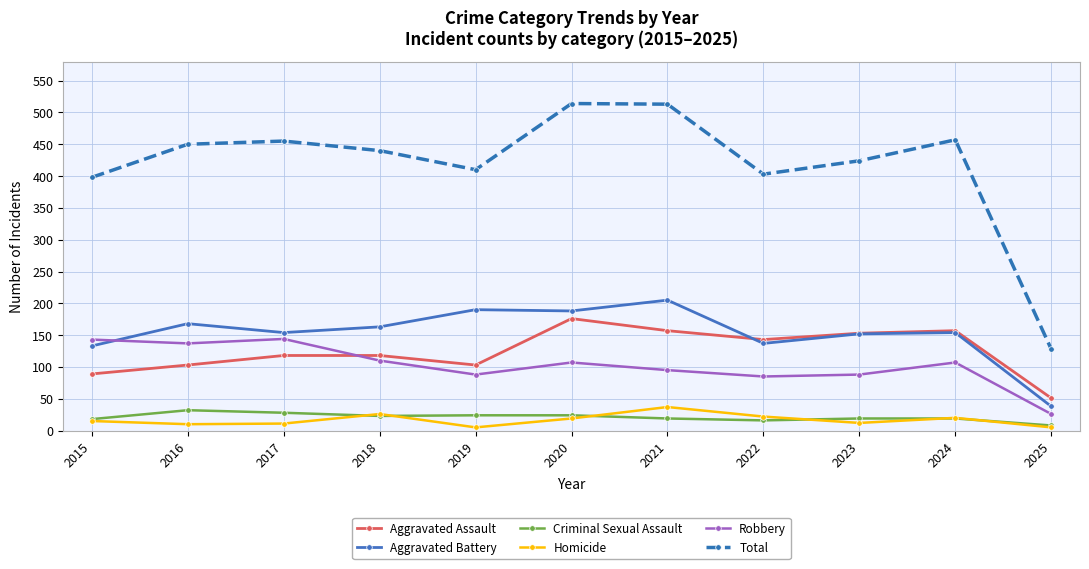

How many lines are shown in the chart?

6